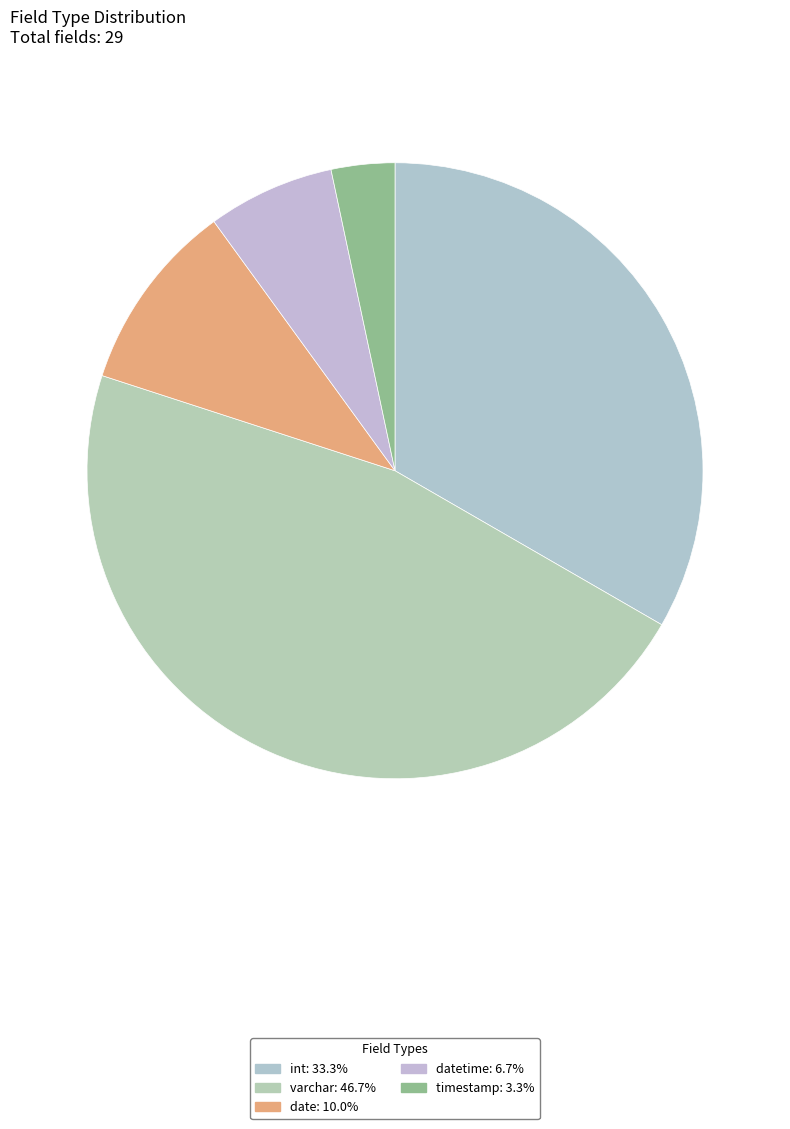

Which category has the biggest portion of the pie?

varchar